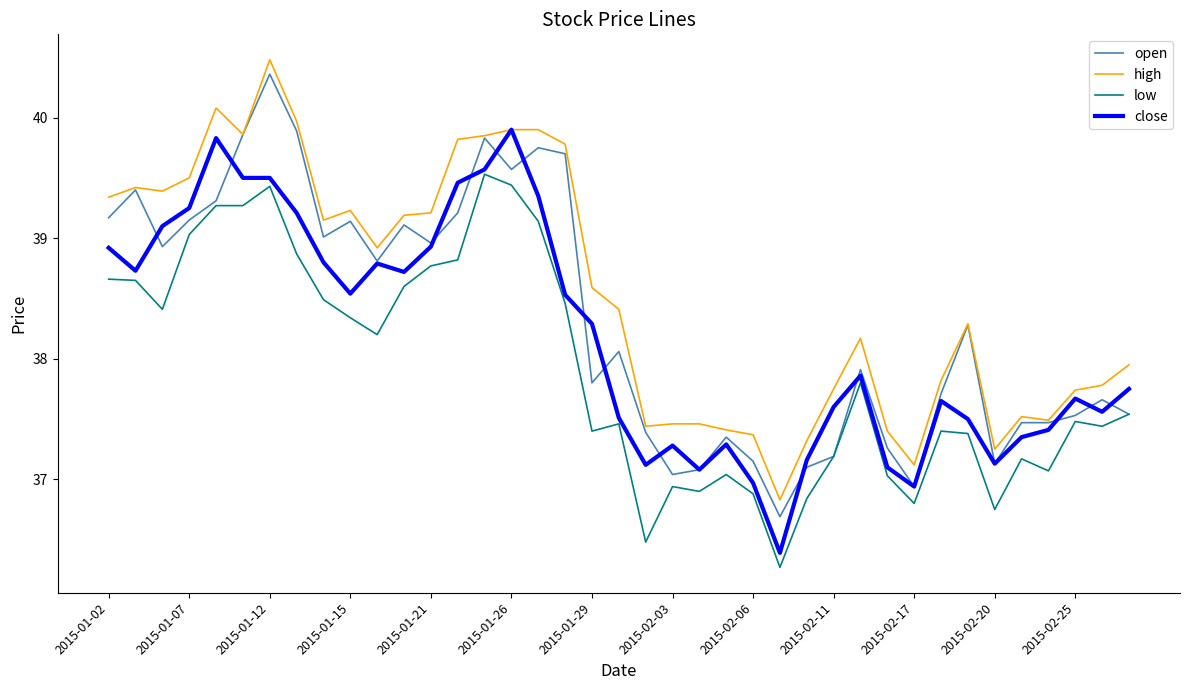

True or false: low and high intersect in this chart.

False